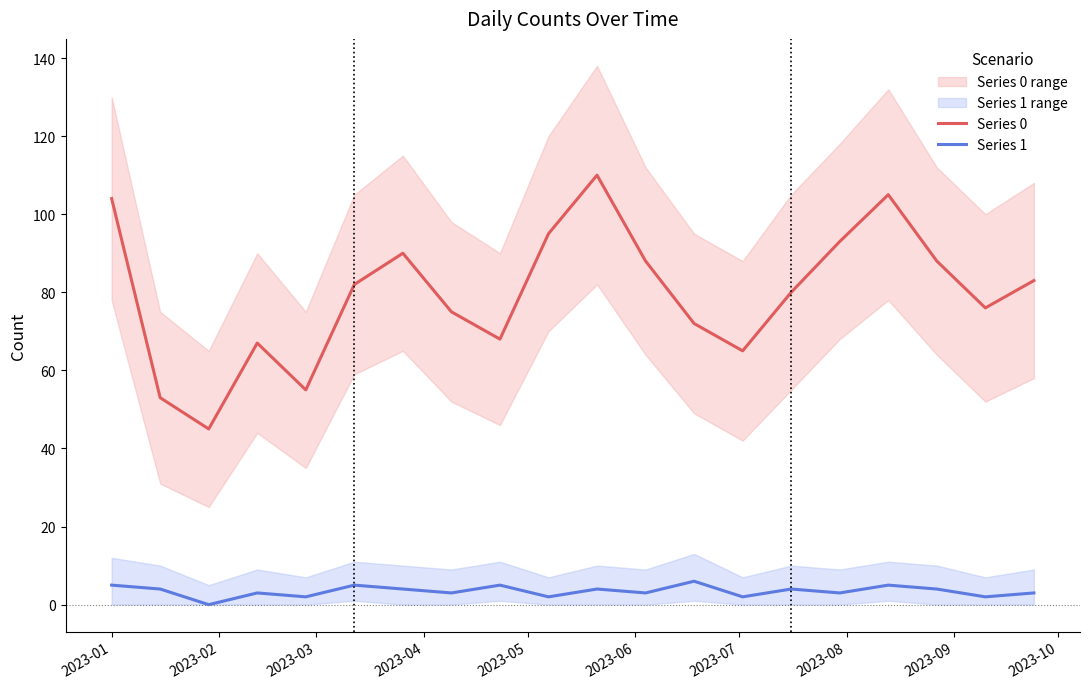

Which series has the widest spread of values?

Series 0